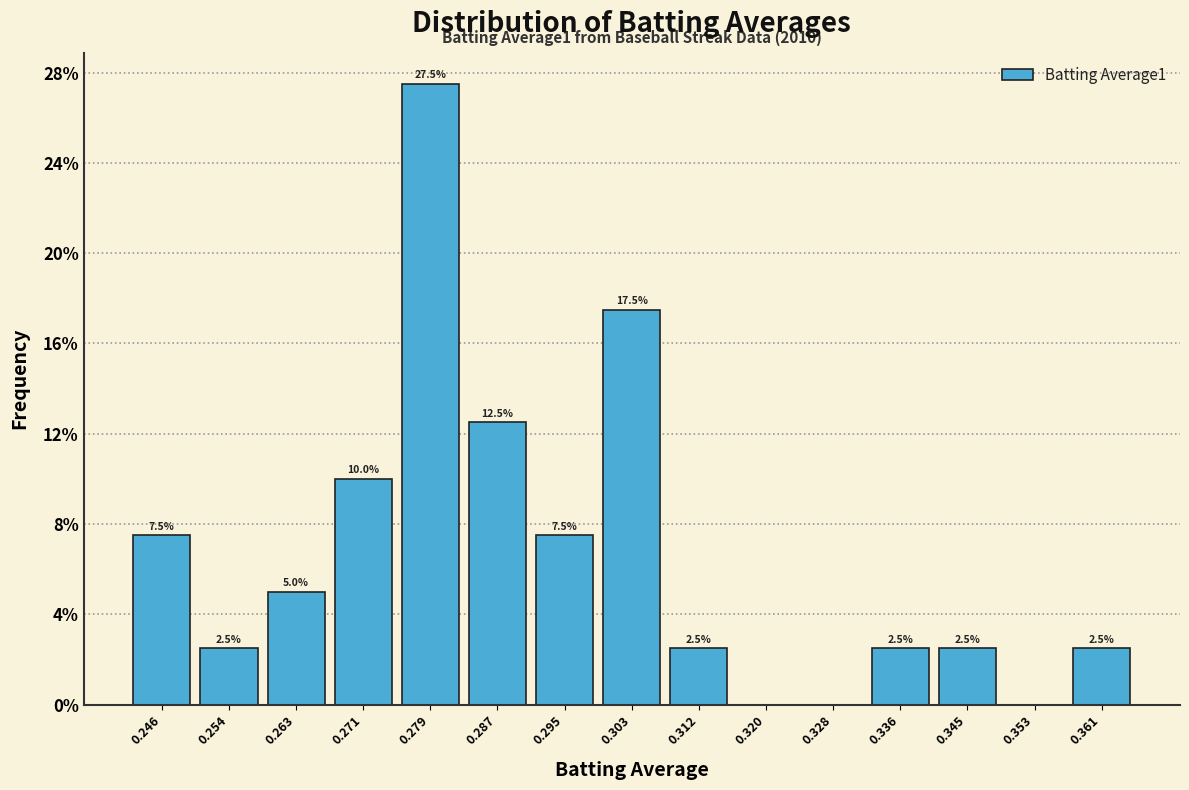

Which range on the x-axis has the tallest bar?

0.275 to 0.283